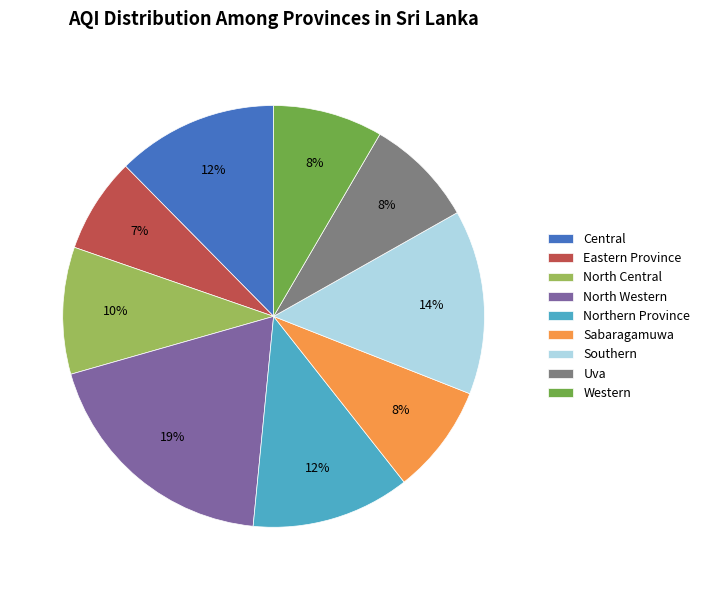

To the nearest percent, what is the average slice percentage?

11%